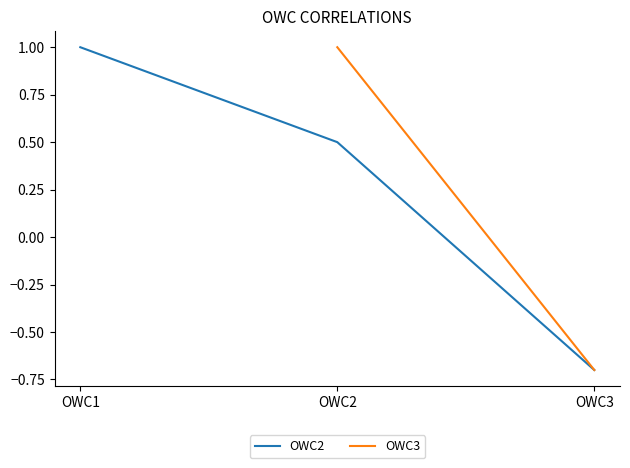

List the labels in order of OWC2 value, largest first.

OWC1, OWC2, OWC3